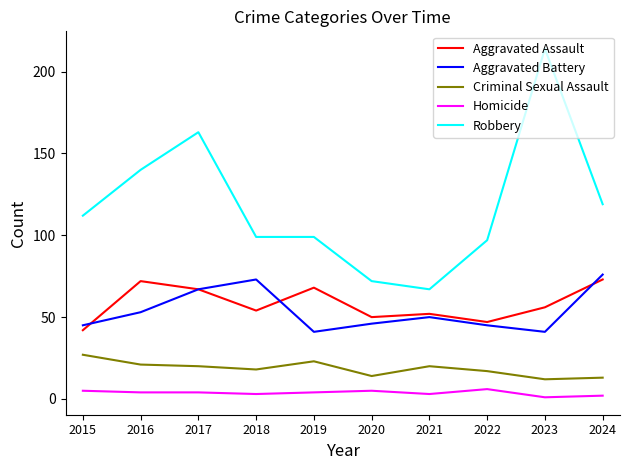

True or false: Aggravated Assault has a value of 112 at 2016.

False